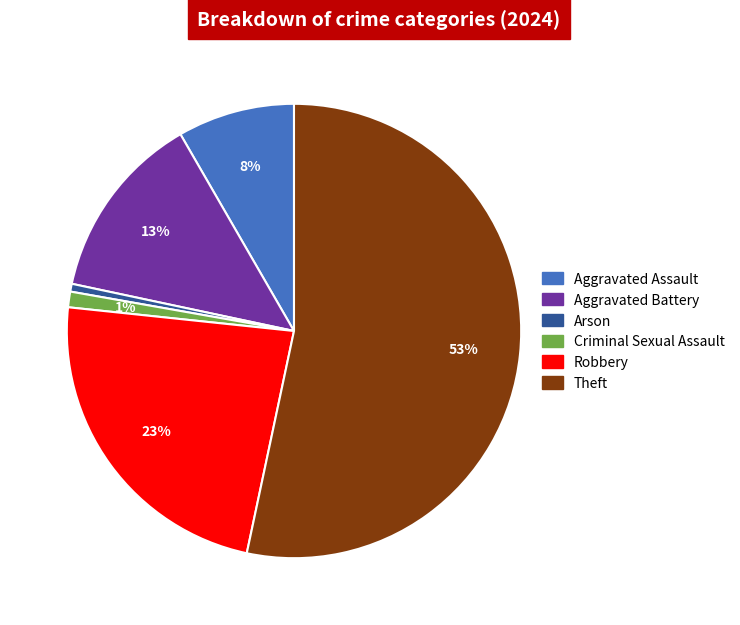

Does Aggravated Battery represent more than half of the total?

No